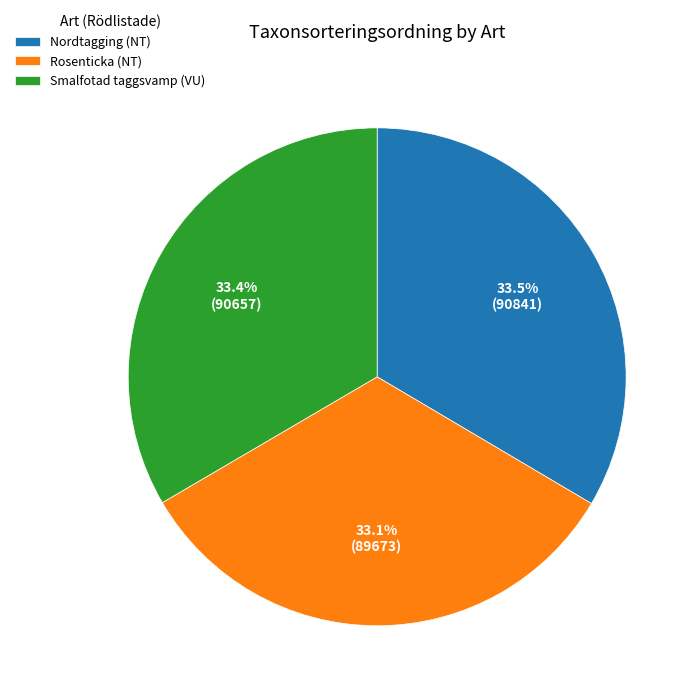

What portion of the pie excludes Smalfotad taggsvamp (VU)?

66.6%